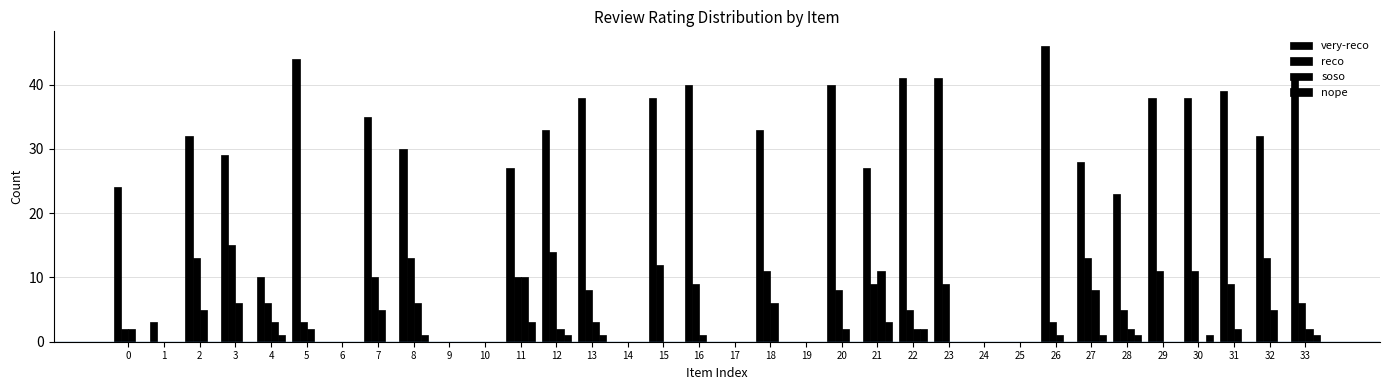

The reco series shows 10 at 11. True or false?

True